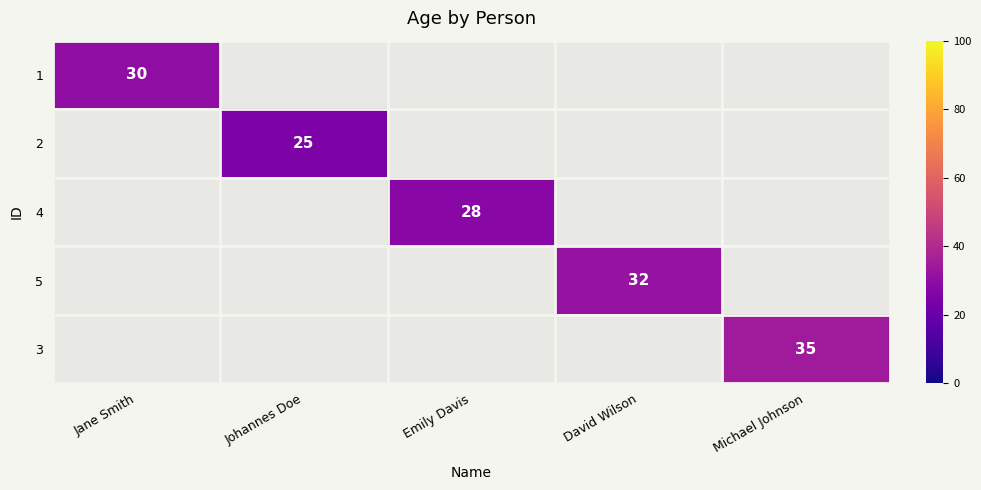

The 4 series shows 43 at Emily Davis. True or false?

False